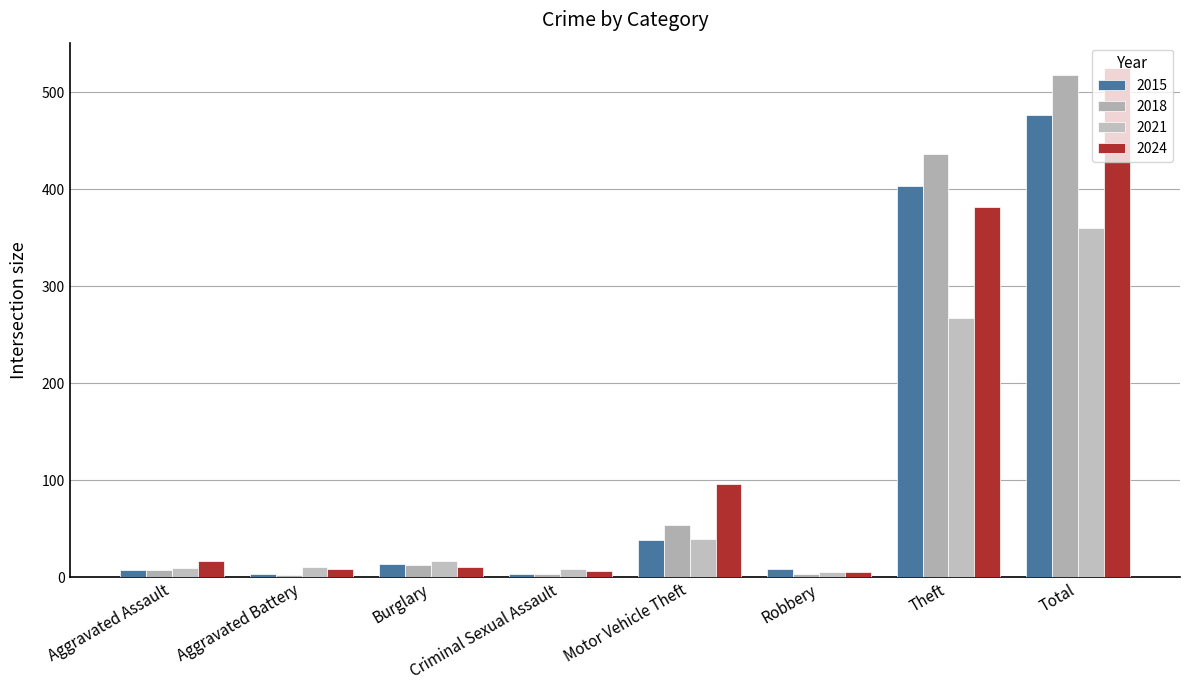

How many bars are there in total?

32